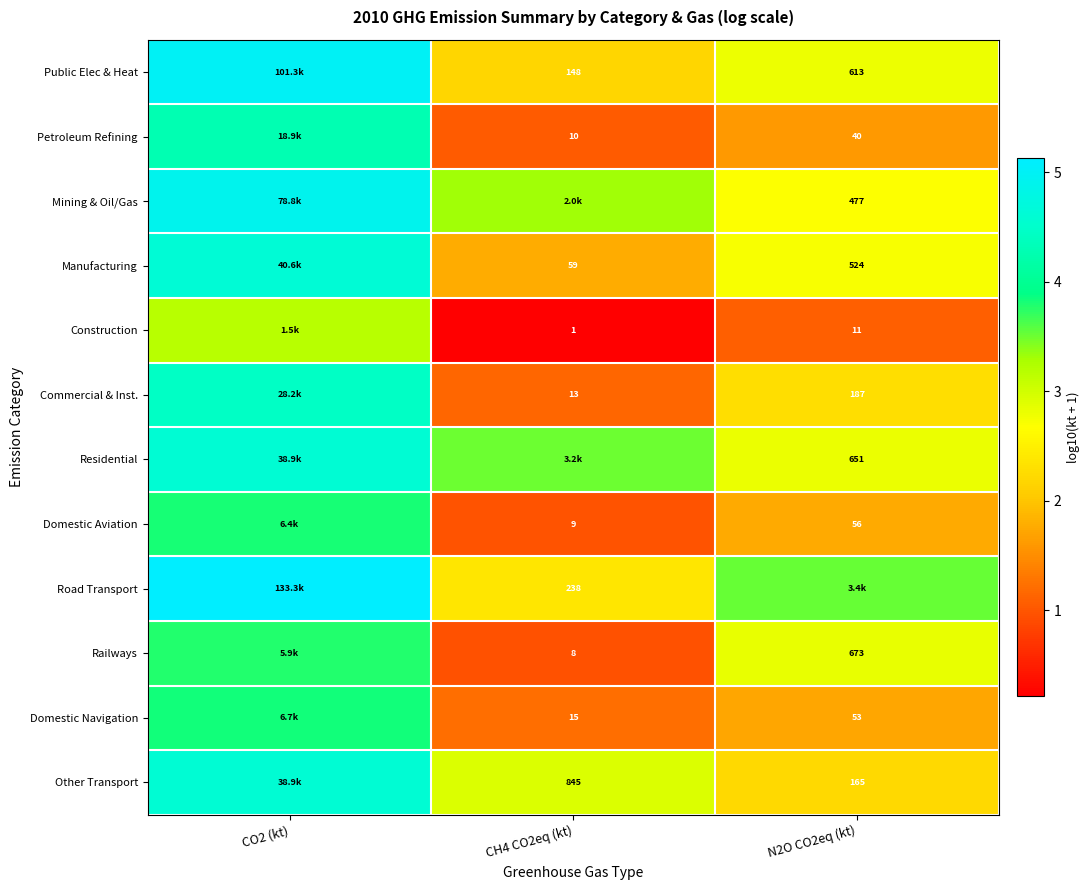

Is the value of Railways at CH4 CO2eq (kt) greater than the value of Public Elec & Heat at CH4 CO2eq (kt)?

No